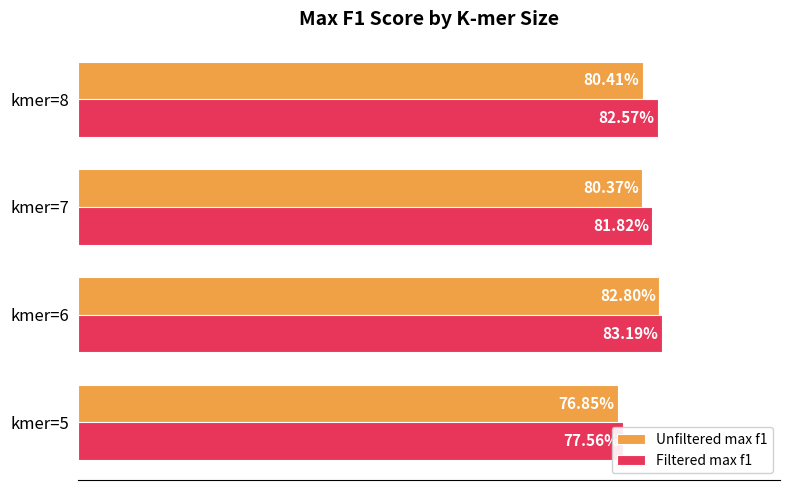

What are all the series names shown in the legend?

Unfiltered max f1, Filtered max f1